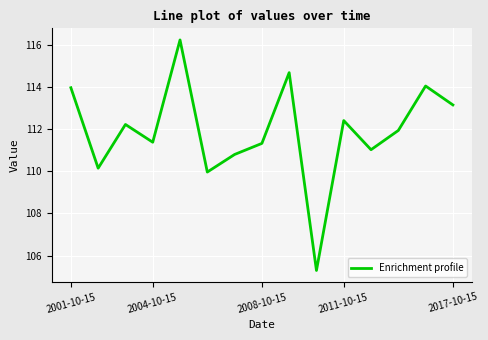

What is the difference between the maximum and minimum values?

10.9